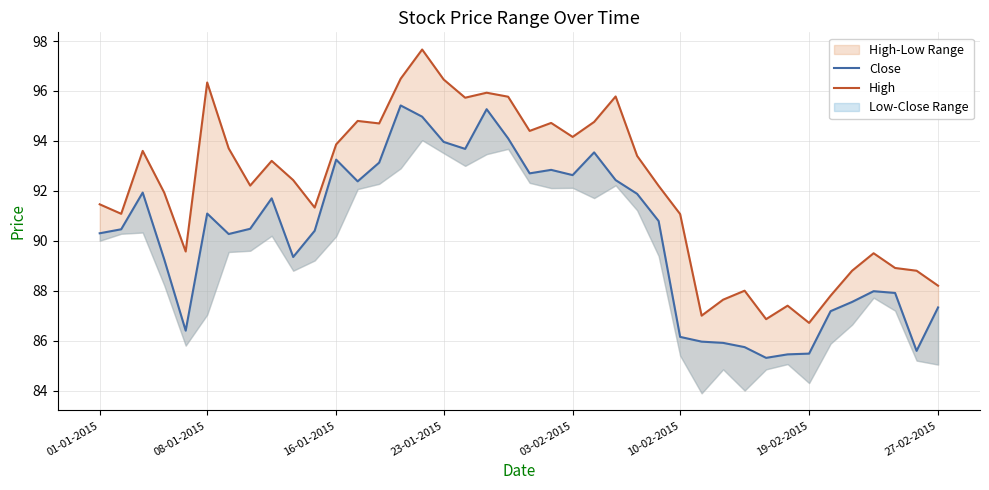

Reading left to right, what are all the values shown in this chart?

Close: 90.3	90.5	91.9	89.3	86.4	91.1	90.3	90.5	91.7	89.3	90.4	93.2	92.4	93.1	95.4	95.0	94.0	93.7	95.3	94.1	92.7	92.8	92.6	93.5	92.4	91.9	90.8	86.2	86.0	85.9	85.7	85.3	85.5	85.5	87.2	87.5	88.0	87.9	85.6	87.3
High: 91.5	91.1	93.6	91.9	89.6	96.3	93.7	92.2	93.2	92.4	91.3	93.9	94.8	94.7	96.5	97.7	96.5	95.7	95.9	95.8	94.4	94.7	94.2	94.8	95.8	93.4	92.2	91.1	87.0	87.6	88.0	86.9	87.4	86.7	87.8	88.8	89.5	88.9	88.8	88.2